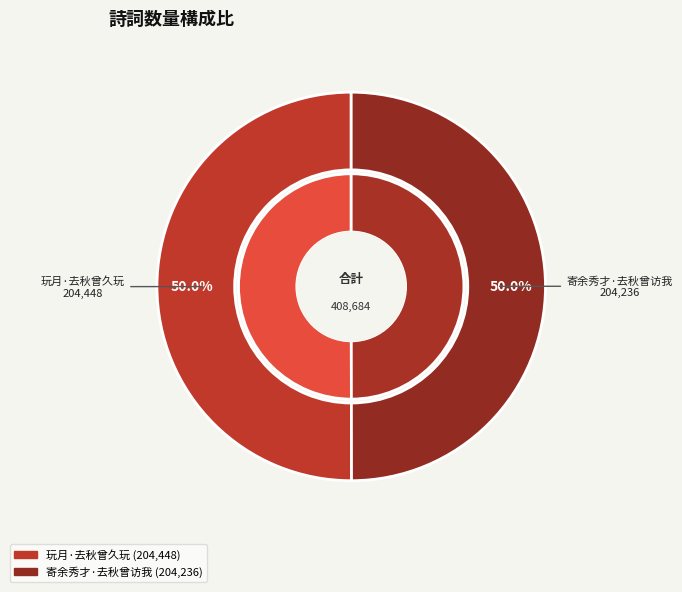

What percentage is the 玩月·去秋曾久玩 slice, to the nearest percent?

50%